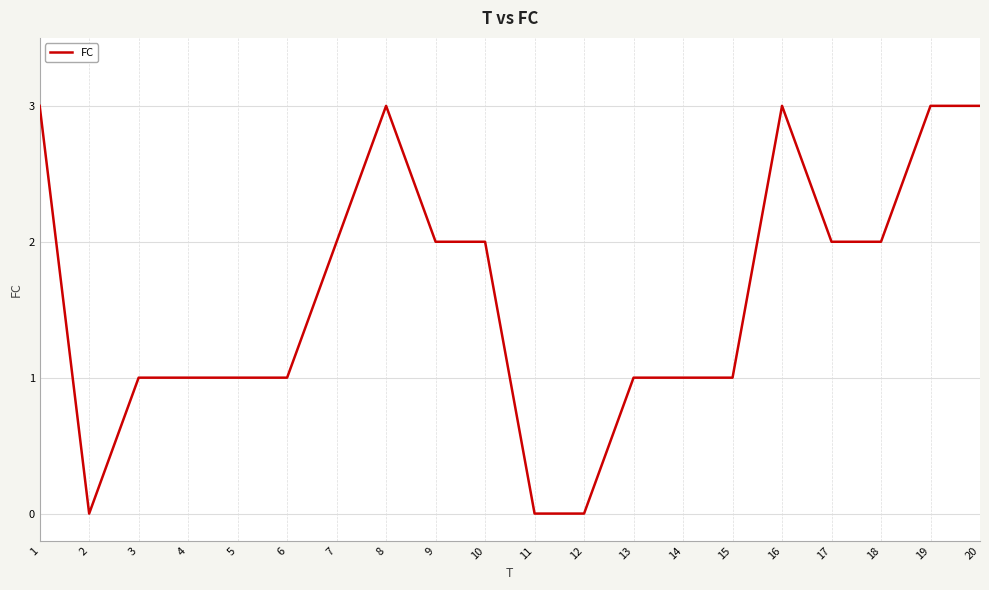

Reading left to right, transcribe all the data shown in this chart.

1=3	2=0	3=1	4=1	5=1	6=1	7=2	8=3	9=2	10=2	11=0	12=0	13=1	14=1	15=1	16=3	17=2	18=2	19=3	20=3